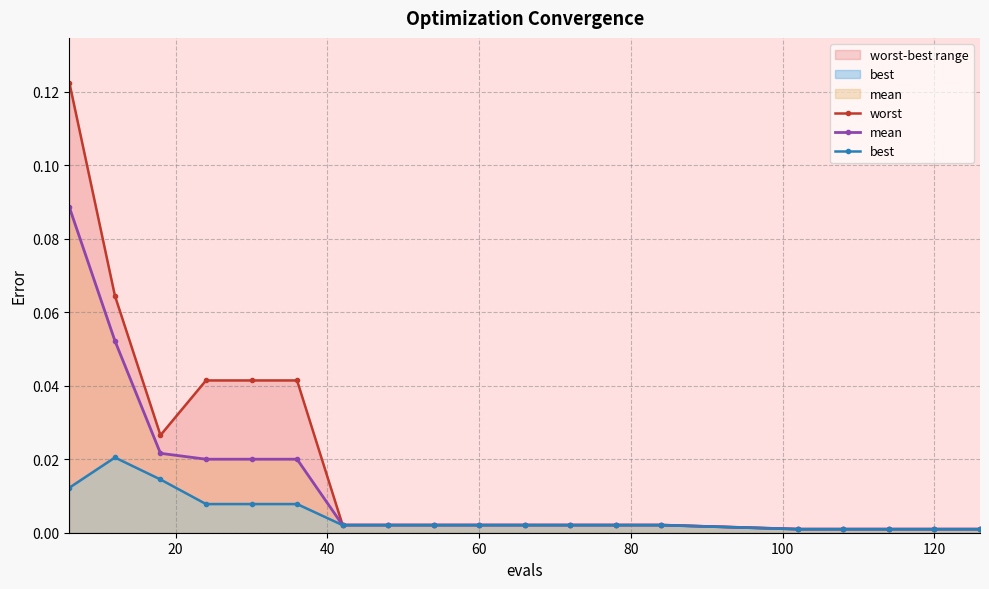

The mean series shows 0.0 at 120. True or false?

True